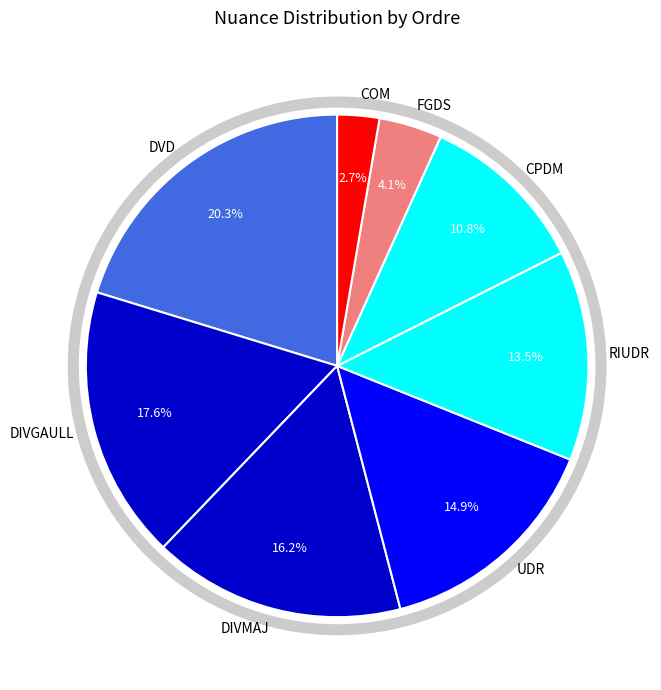

What is the total percentage of FGDS and RIUDR?

17.6%